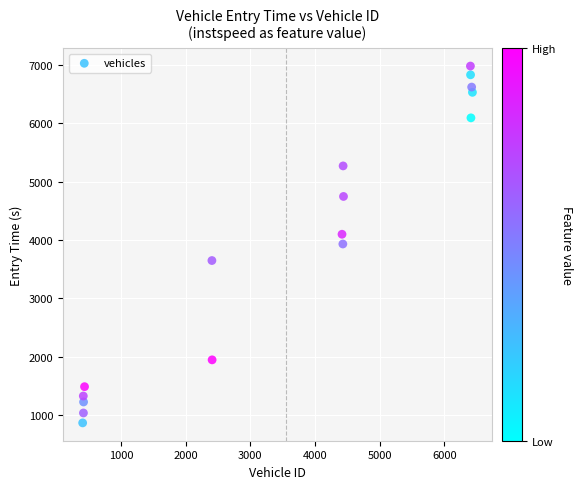

What is the range of Y values (max minus min)?

6109.8